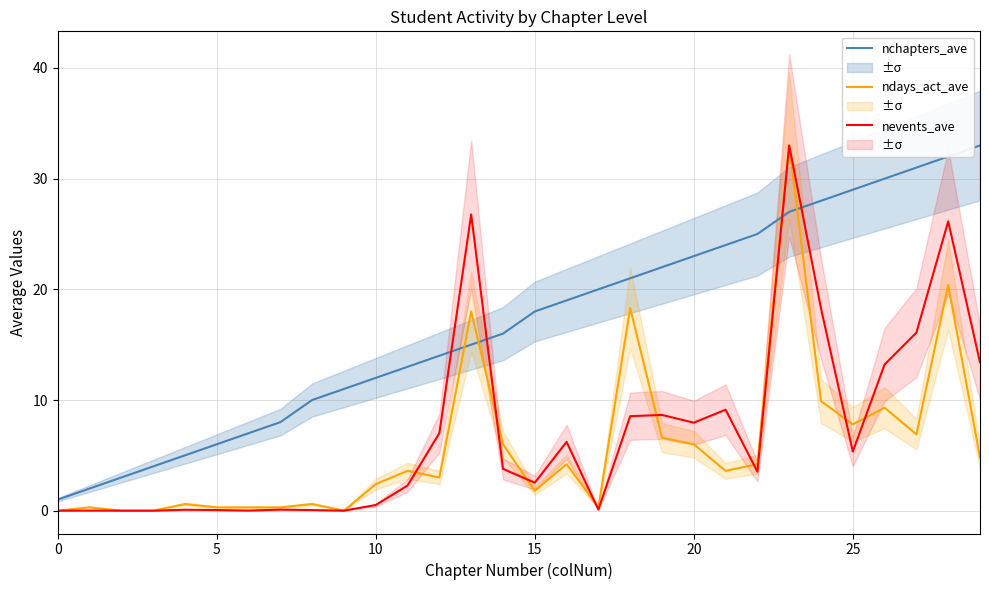

What is the total value across all series at 16?

29.4